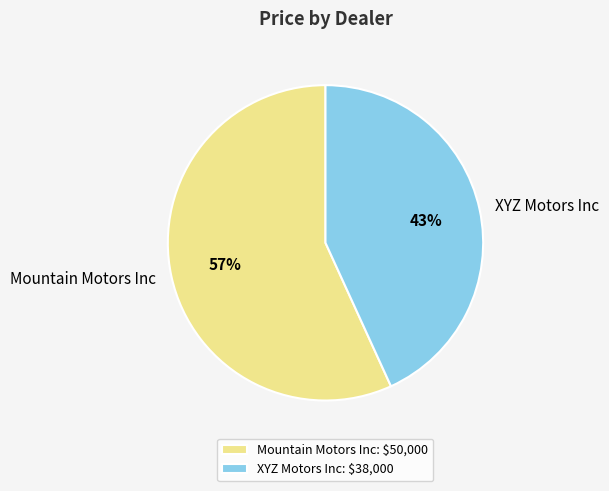

To the nearest percent, what percentage of the pie is Mountain Motors Inc?

57%